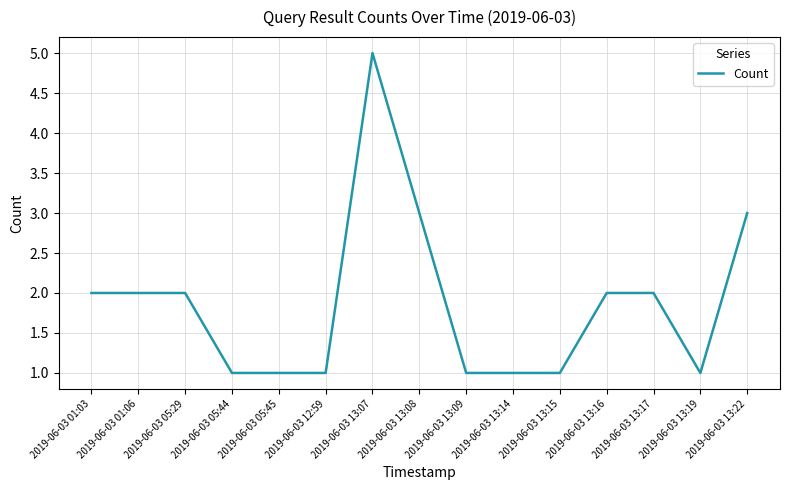

What is the ratio of the value at 2019-06-03 13:16 to the value at 2019-06-03 13:17?

1.0